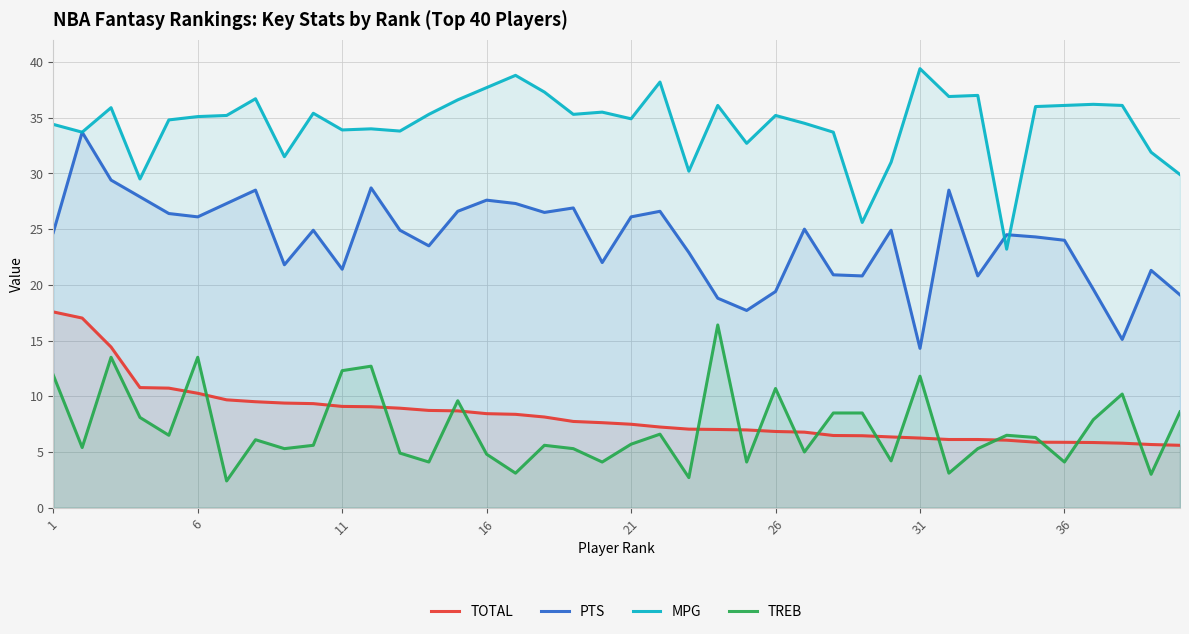

True or false: MPG and TREB intersect in this chart.

False